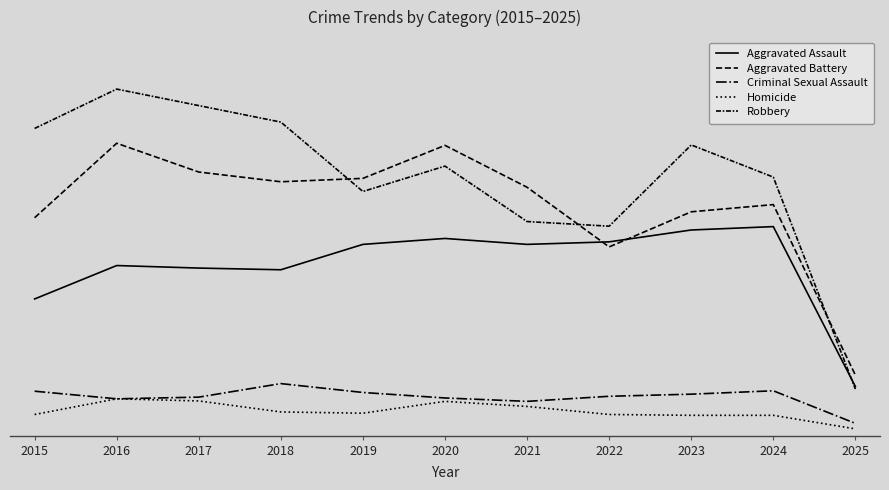

Is this an area chart (filled region under the line)?

No